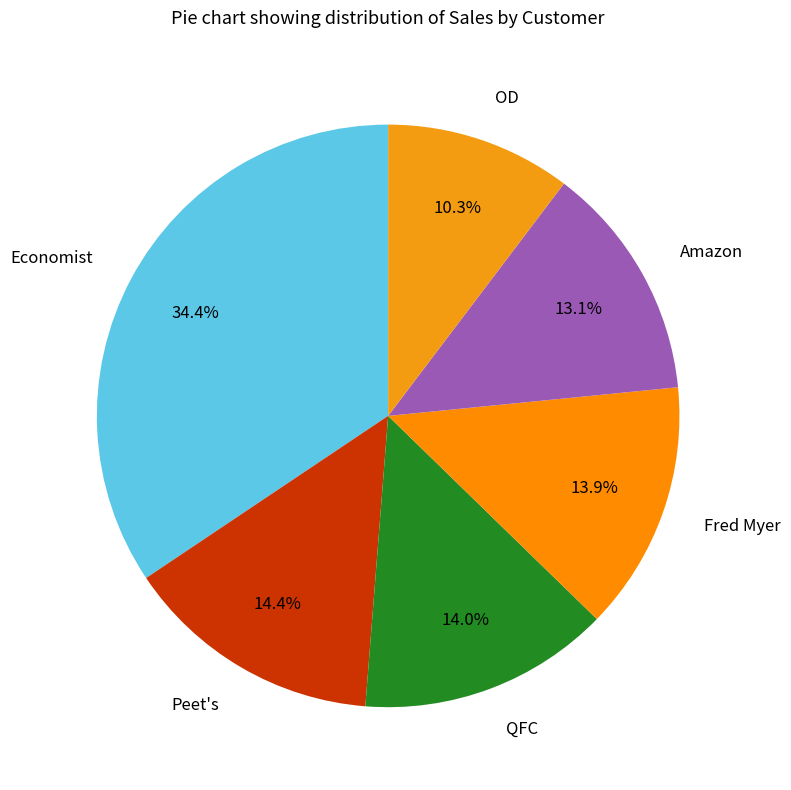

Count the number of slices in the pie.

6